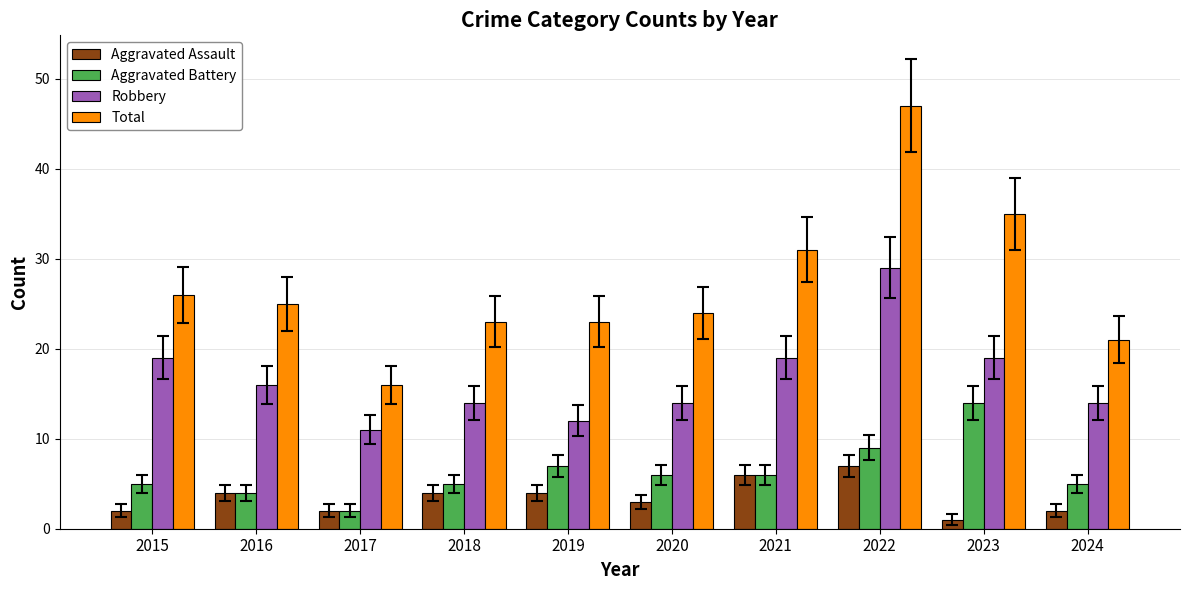

Rank the series by their maximum value, from lowest to highest.

Aggravated Assault, Aggravated Battery, Robbery, Total